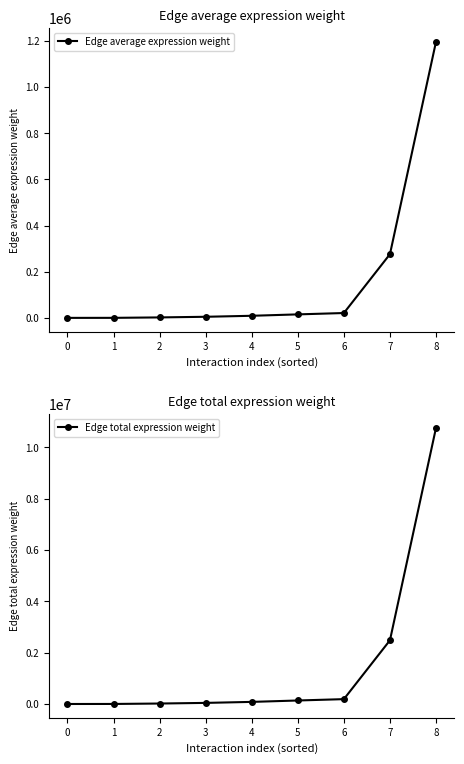

What is the sum of the Edge average expression weight values at 7 and 4?

285109.4